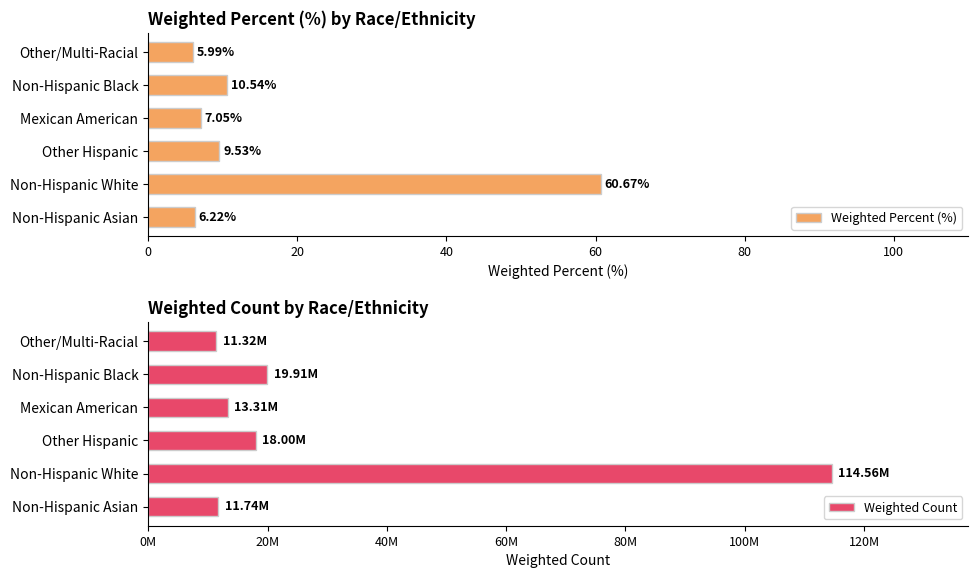

What is the average value of the Weighted Count series?

31473232.7